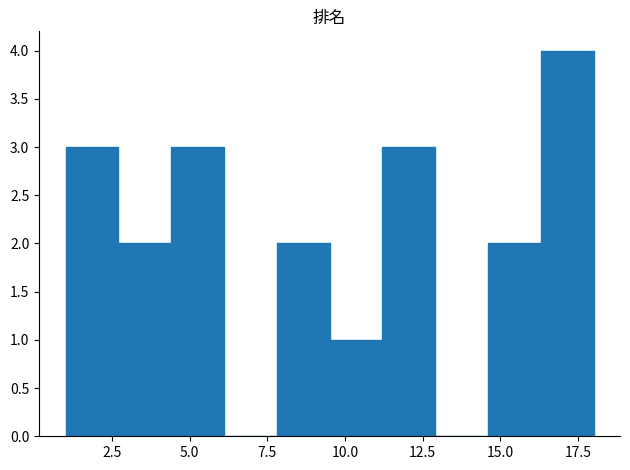

Around what value on the x-axis is the tallest bar? Give the approximate position of its centre, as read against the axis.

17.0